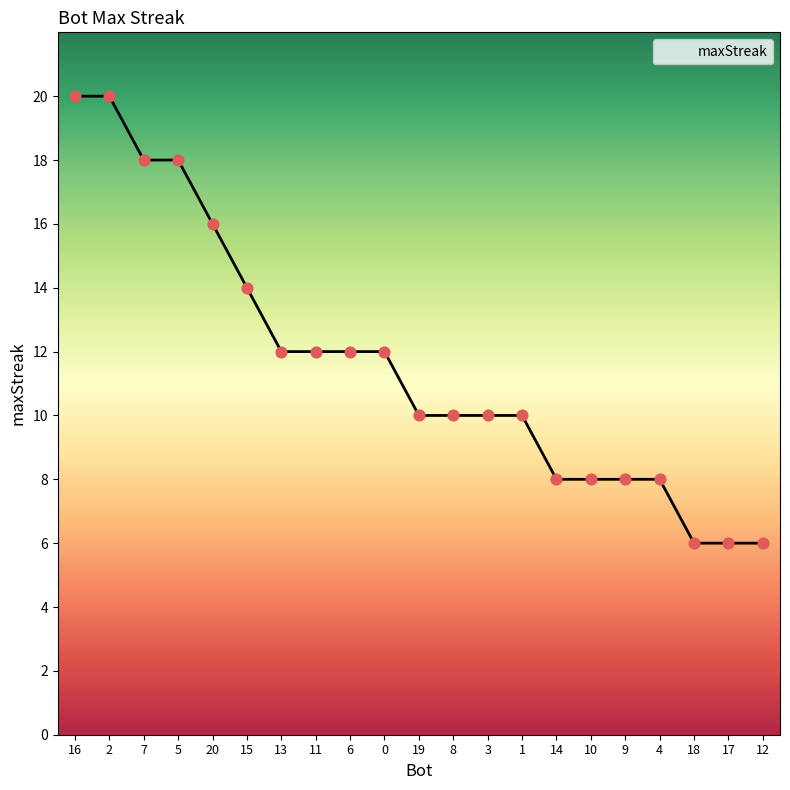

Approximately how many times larger is the value at 2 compared to 17?

3.3